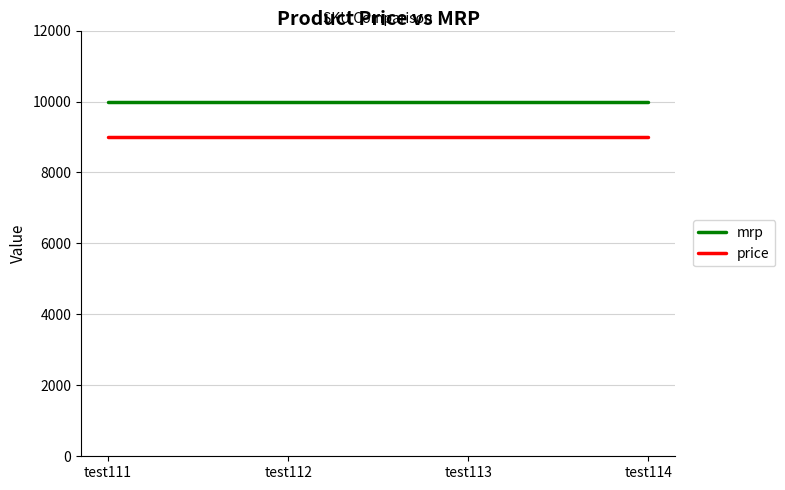

What is the sum of the mrp values at test113 and test111?

19998